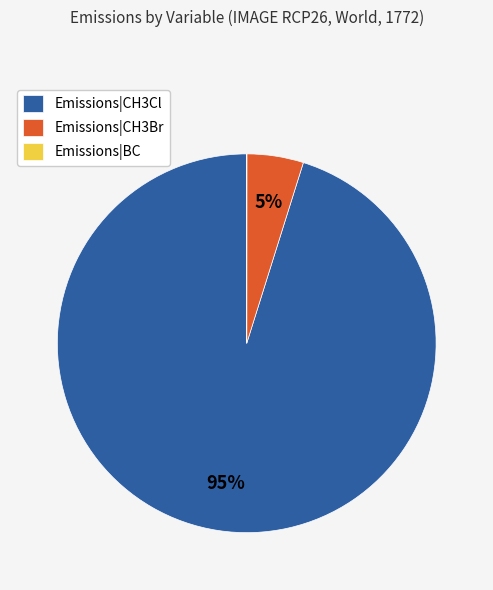

Which has a higher value, Emissions|CH3Cl or Emissions|CH3Br?

Emissions|CH3Cl